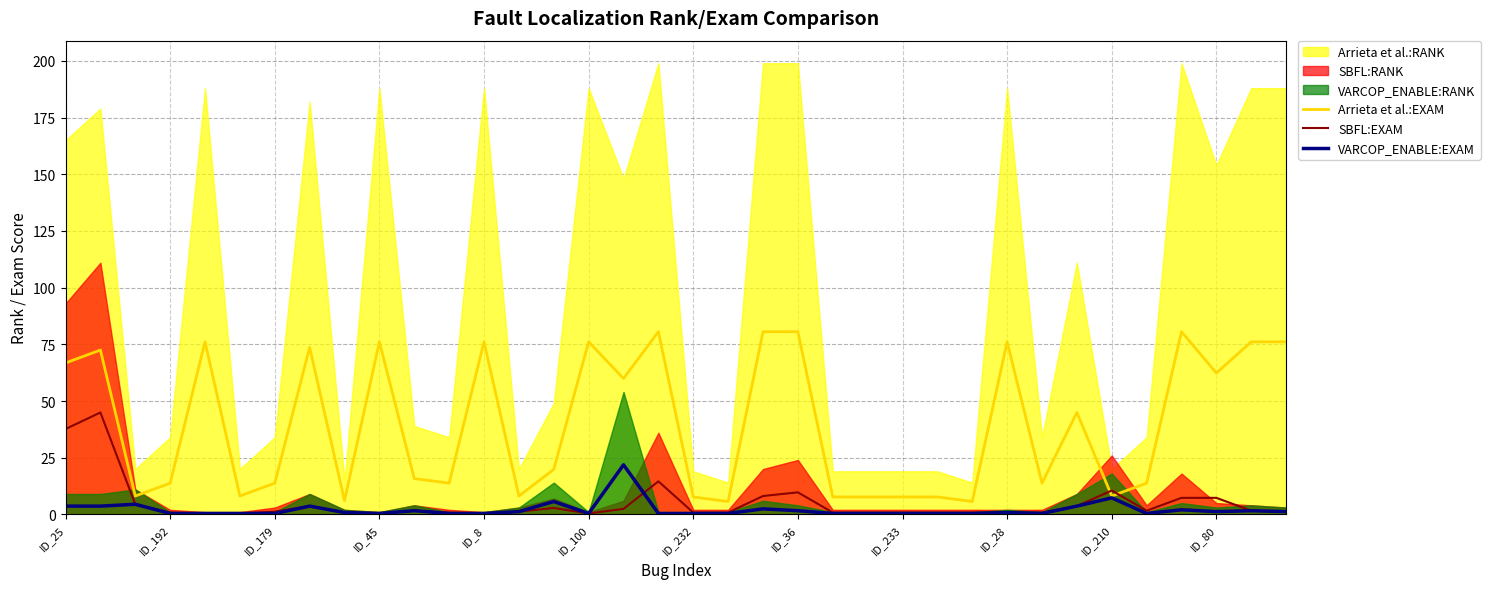

What is the value of the SBFL:EXAM point at the 10th from the left?

0.4